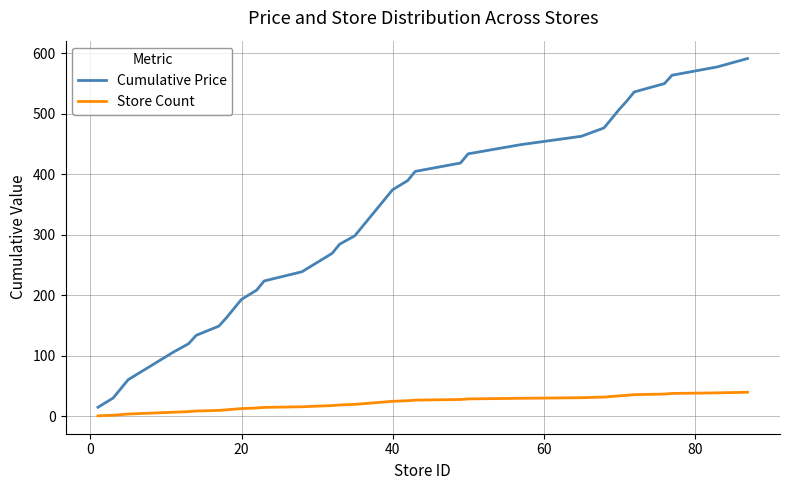

Which series has the largest total across all categories?

Cumulative Price